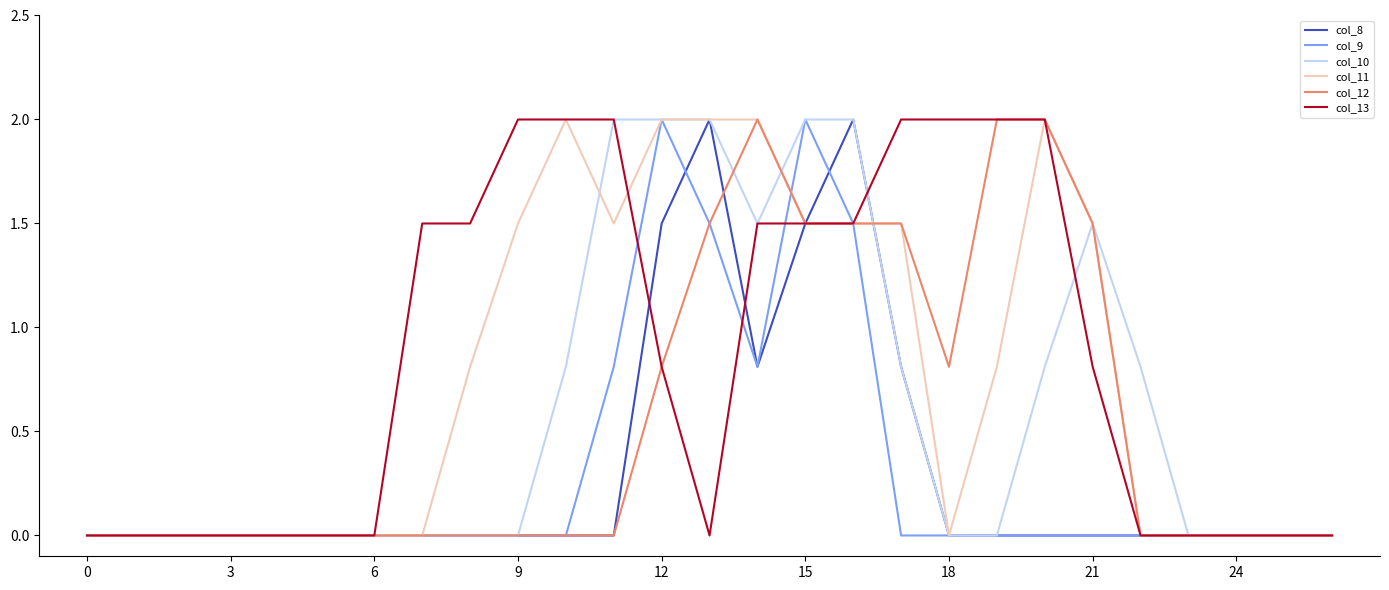

What is the highest value of the col_11 series?

2.0